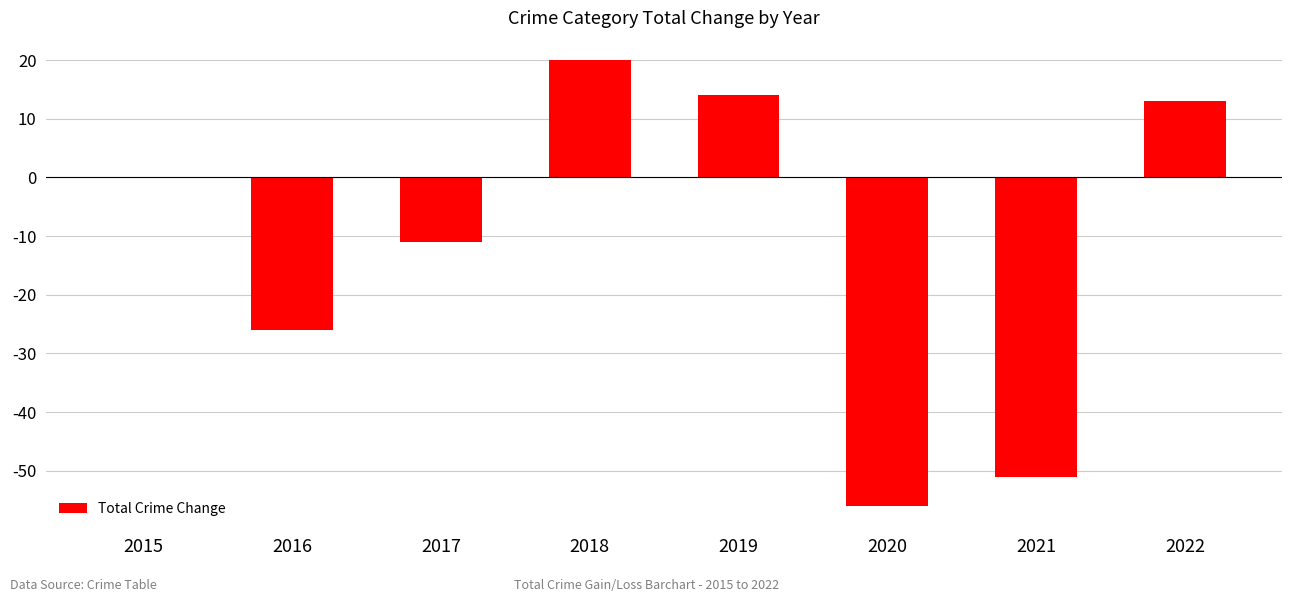

At which label is the value closest to -18?

2017